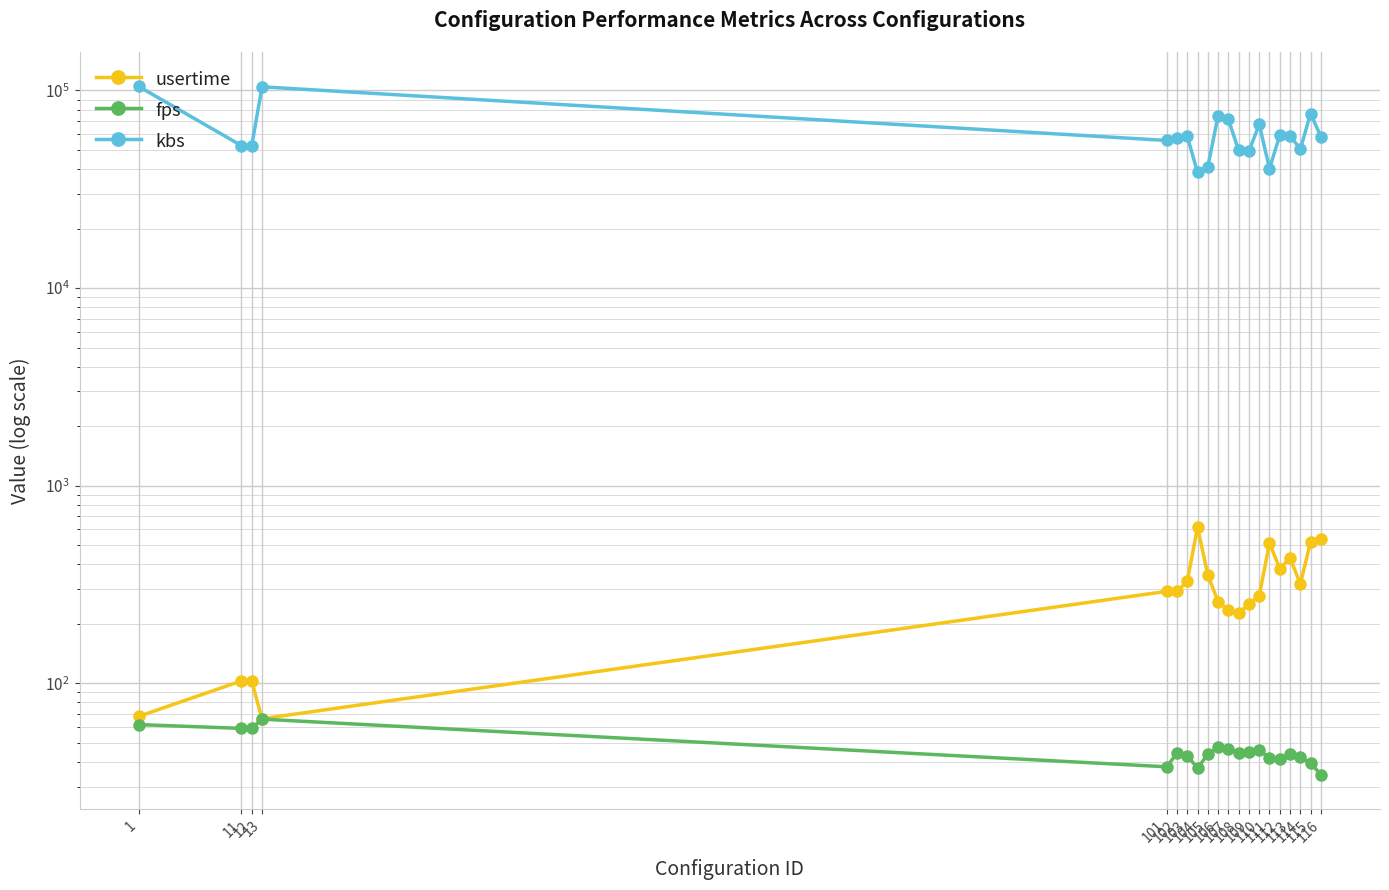

Rank the series by their maximum value, from lowest to highest.

fps, usertime, kbs